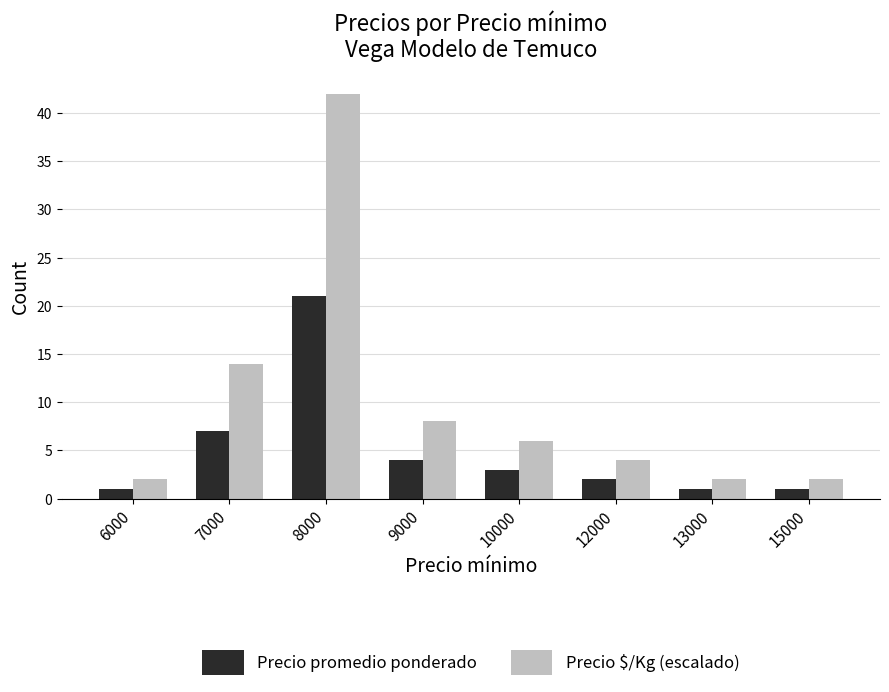

Where does the Precio $/Kg (escalado) series first go above 6?

7000